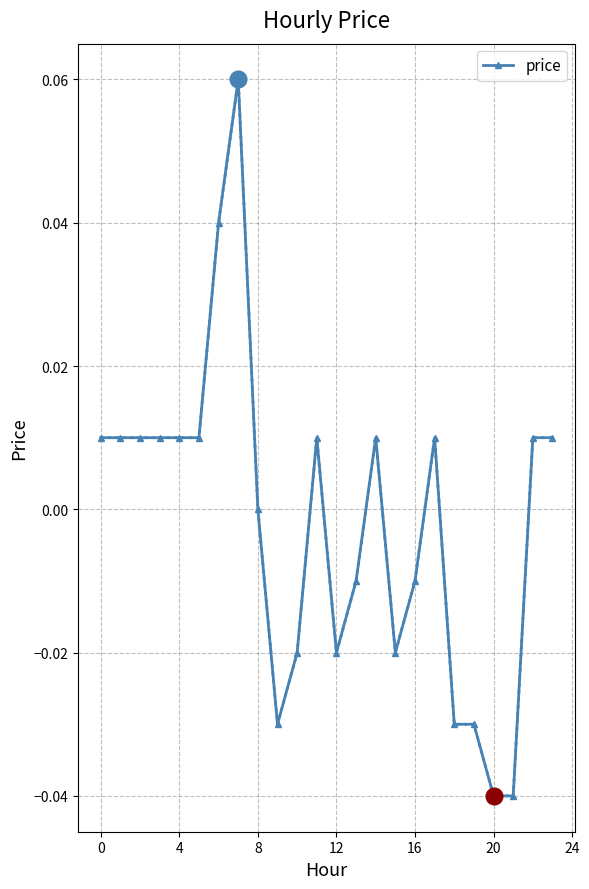

True or false: the data has more than 2 interior local peaks.

True